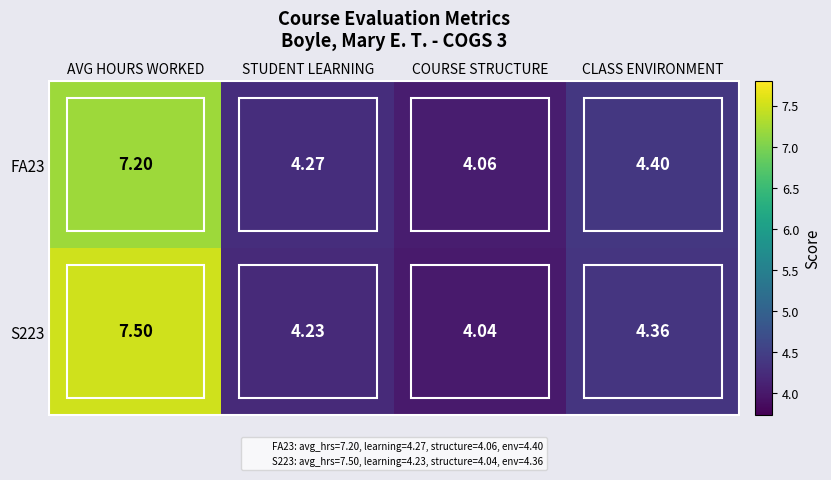

Which category has the lowest value in the FA23 series?

COURSE STRUCTURE